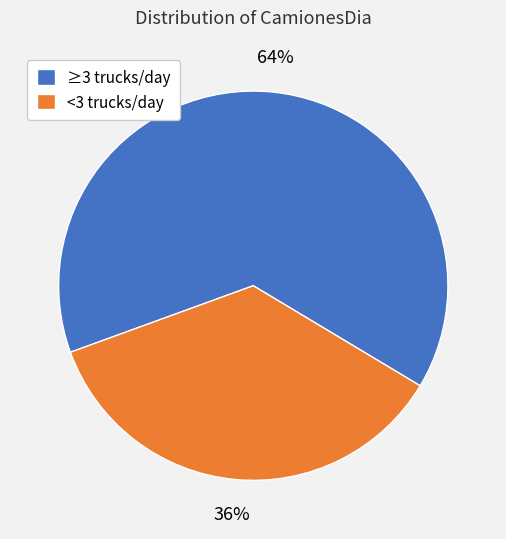

Does any single category account for the majority?

Yes